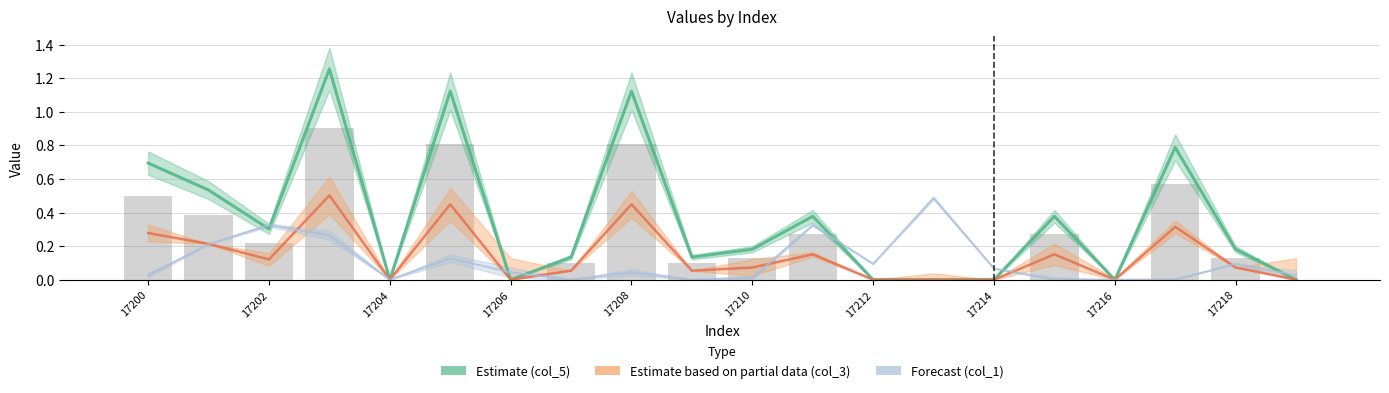

The col_6 series shows 0.3 at 17202. True or false?

False